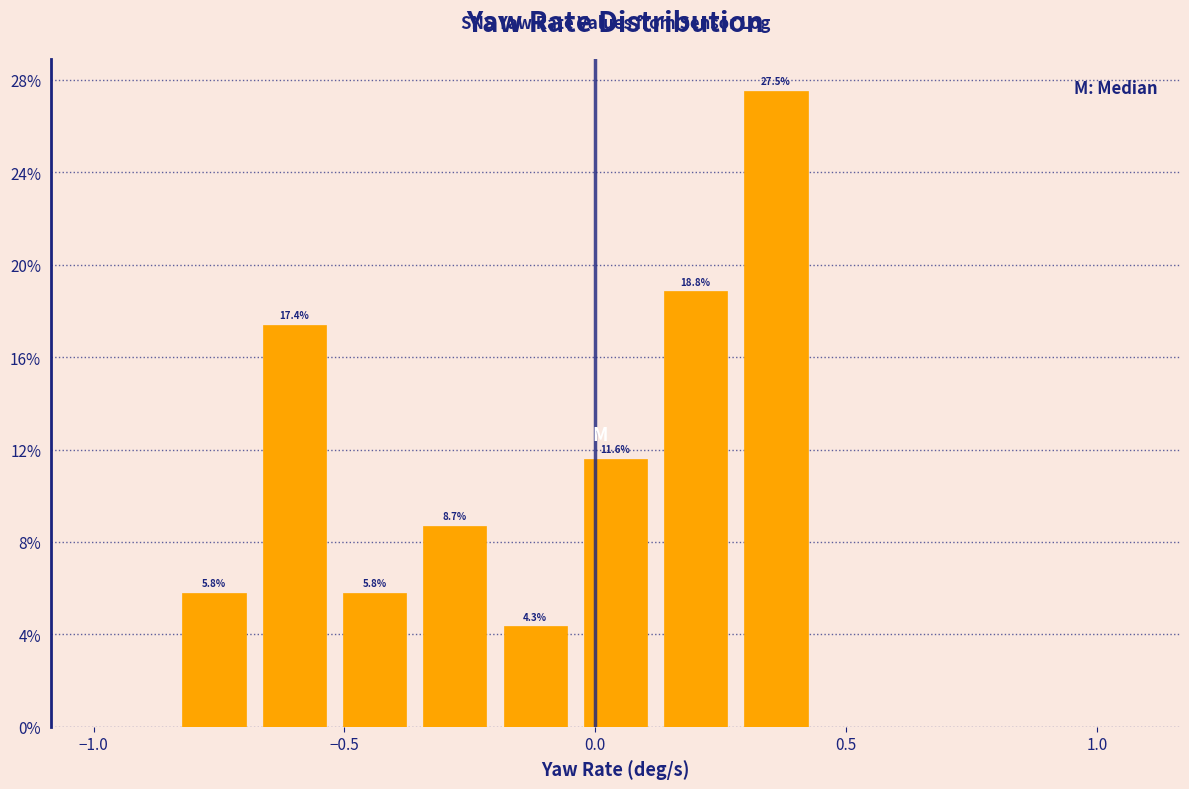

Read against the x-axis, roughly where is the centre of the tallest bar?

0.35